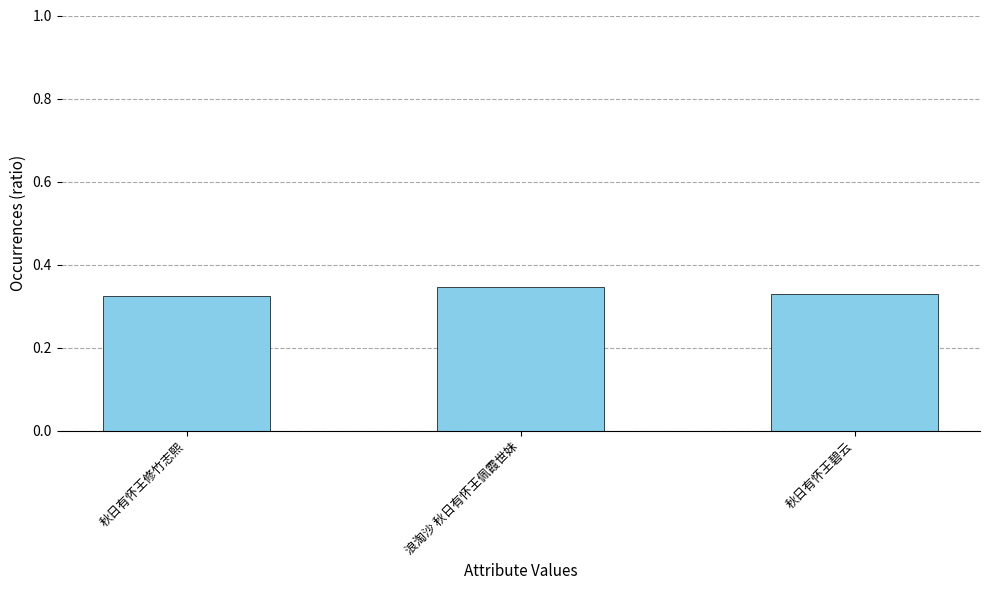

The value at 浪淘沙 秋日有怀王佩霞世妹 is 0.6. True or false?

False